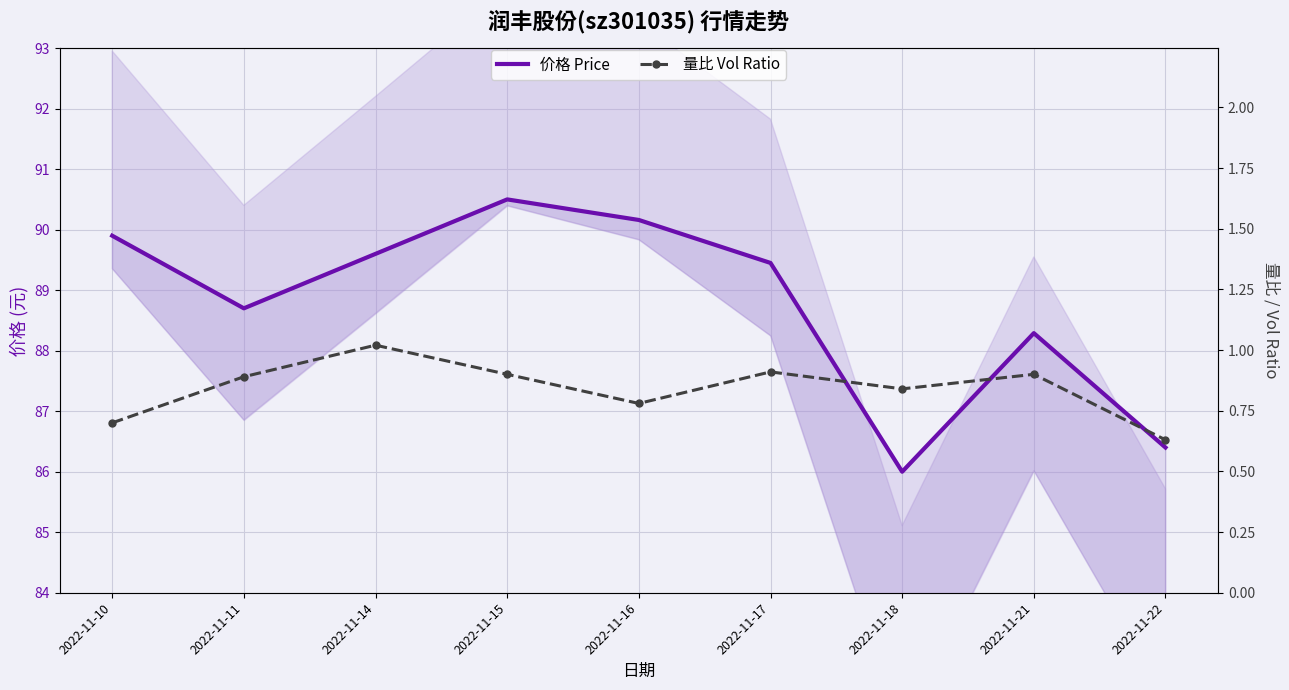

At which category does the chart reach its minimum across all series?

2022-11-22